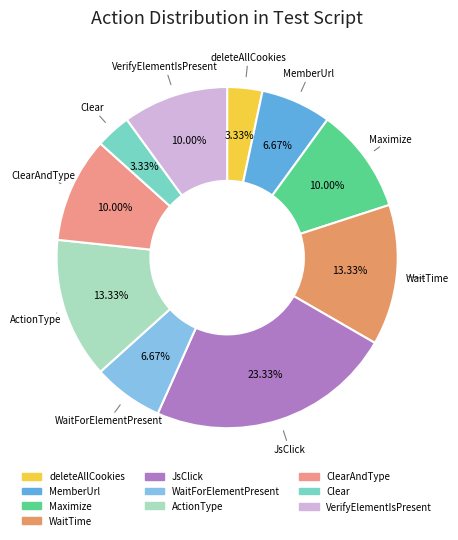

The MemberUrl slice represents 1% of the pie. True or false?

False